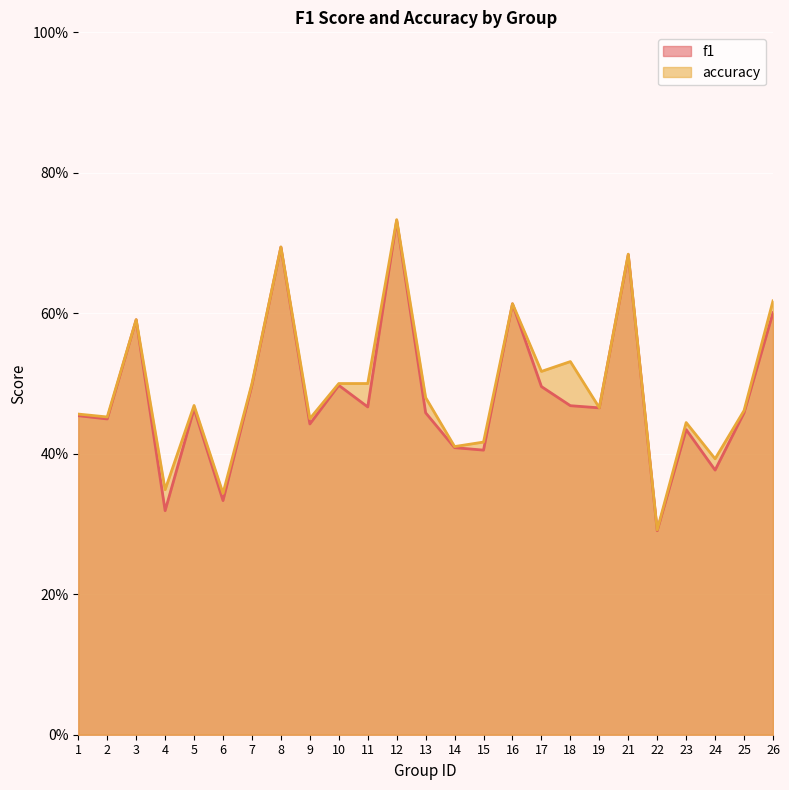

At which category does the chart reach its peak across all series?

12